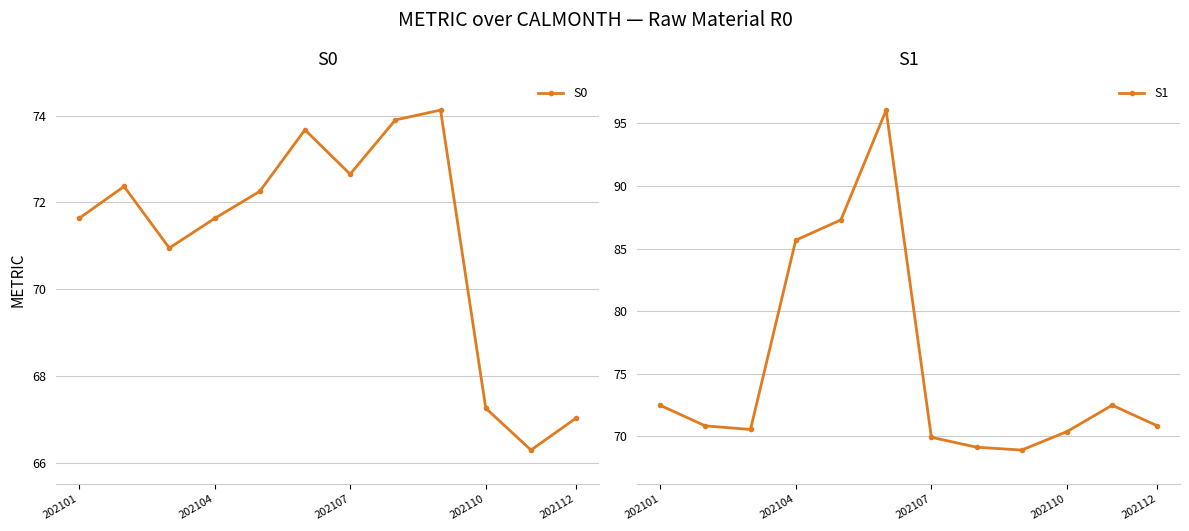

What position from the right is 8?

4